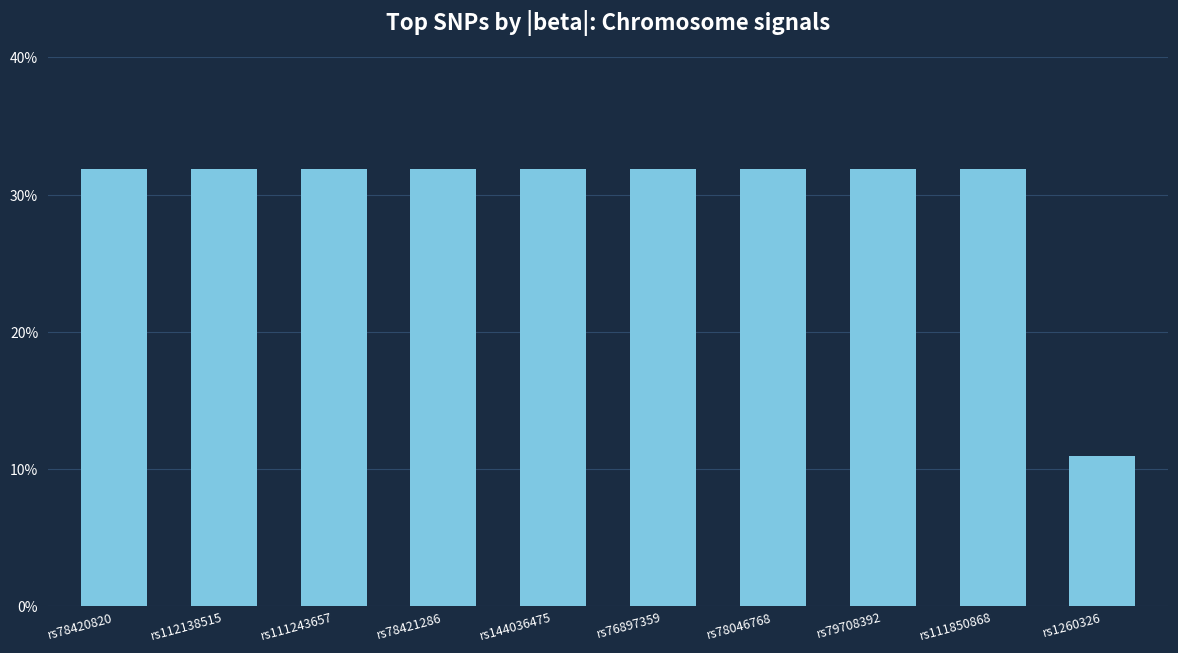

Reading left to right, what are all the values shown in this chart?

rs78420820=0.3	rs112138515=0.3	rs111243657=0.3	rs78421286=0.3	rs144036475=0.3	rs76897359=0.3	rs78046768=0.3	rs79708392=0.3	rs111850868=0.3	rs1260326=0.1